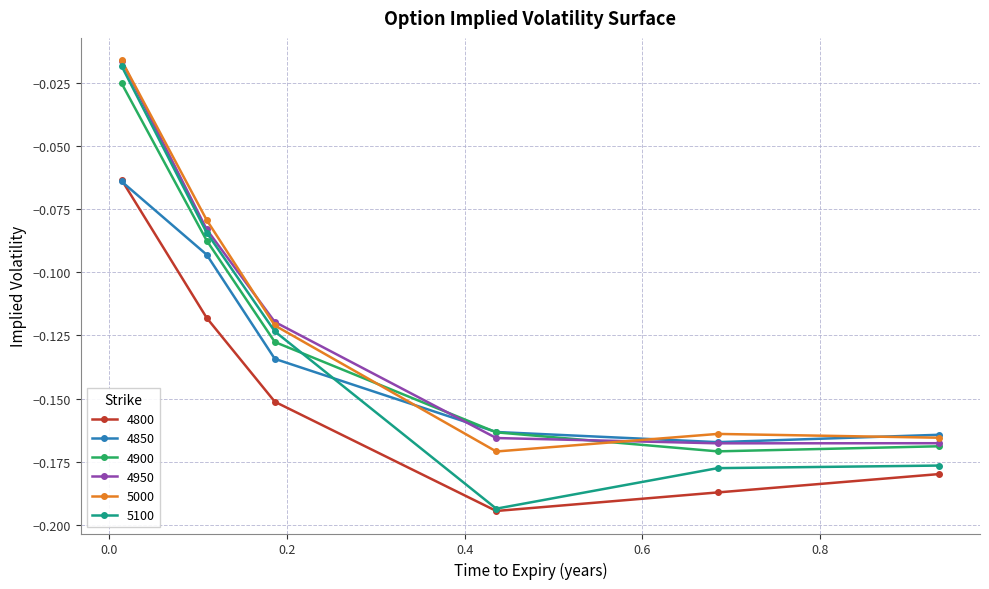

Which series ends up on top after the final intersection of 5100 and 4850?

4850